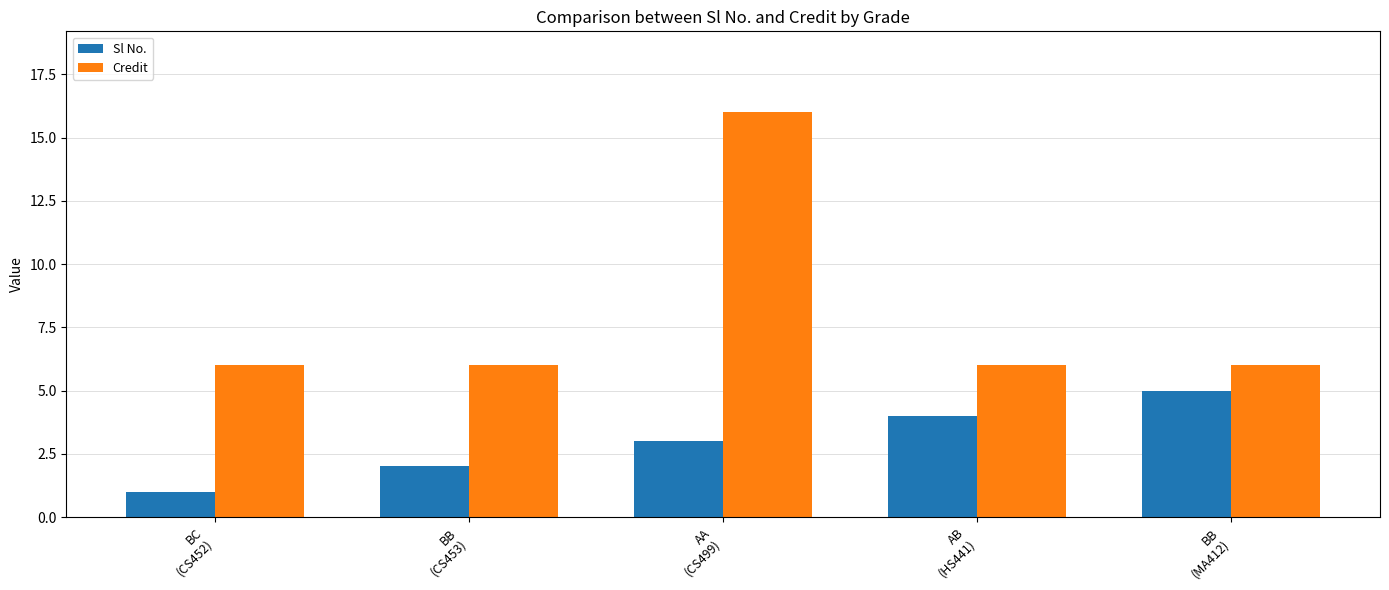

What is the total value across all series at AA
(CS499)?

19